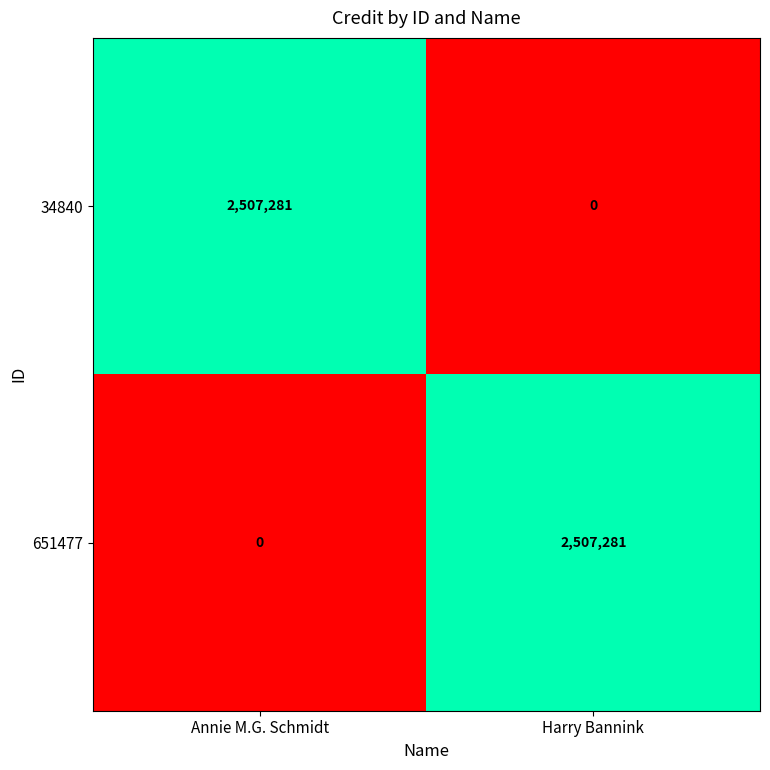

The value of 651477 at Annie M.G. Schmidt is 0. True or false?

True